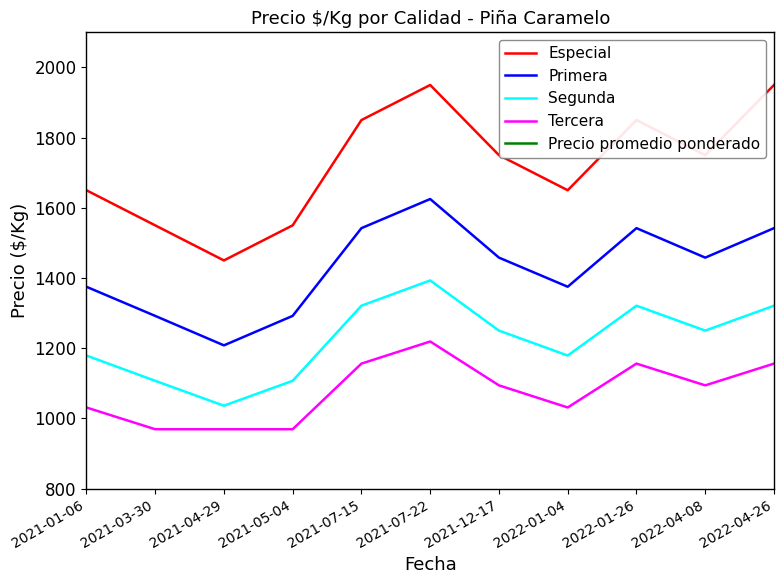

Rank the series by their maximum value, from lowest to highest.

Tercera, Segunda, Primera, Especial, Precio promedio ponderado